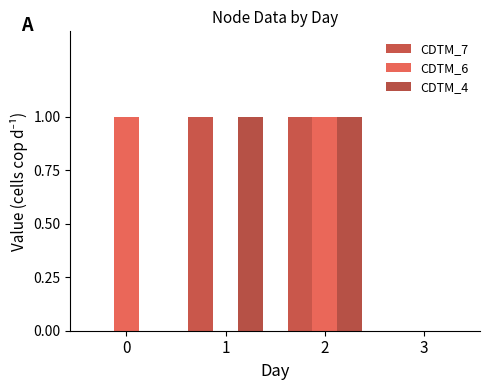

How many CDTM_6 values are between 0 and 1?

4